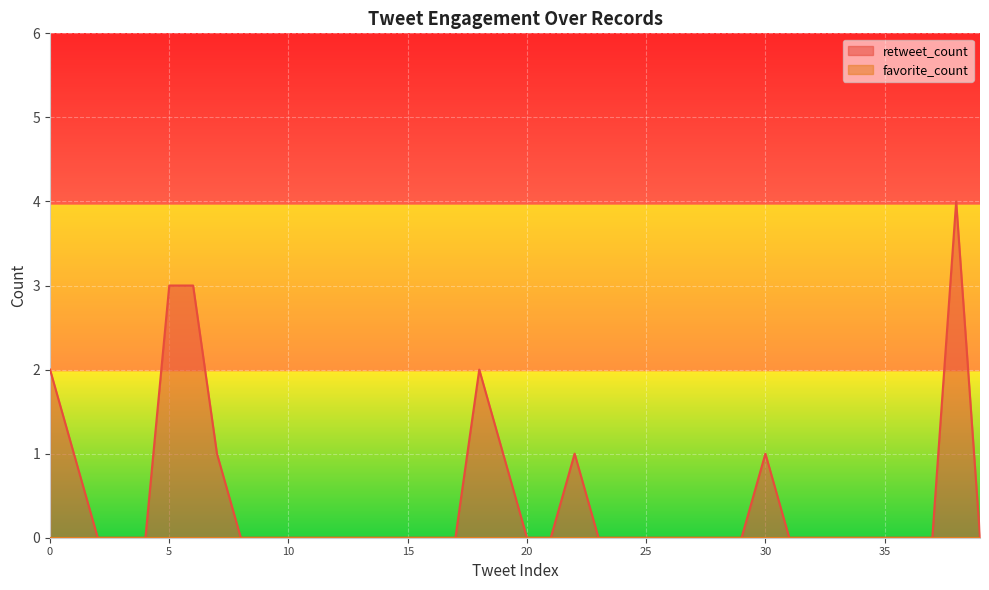

How many distinct data groups are displayed?

2